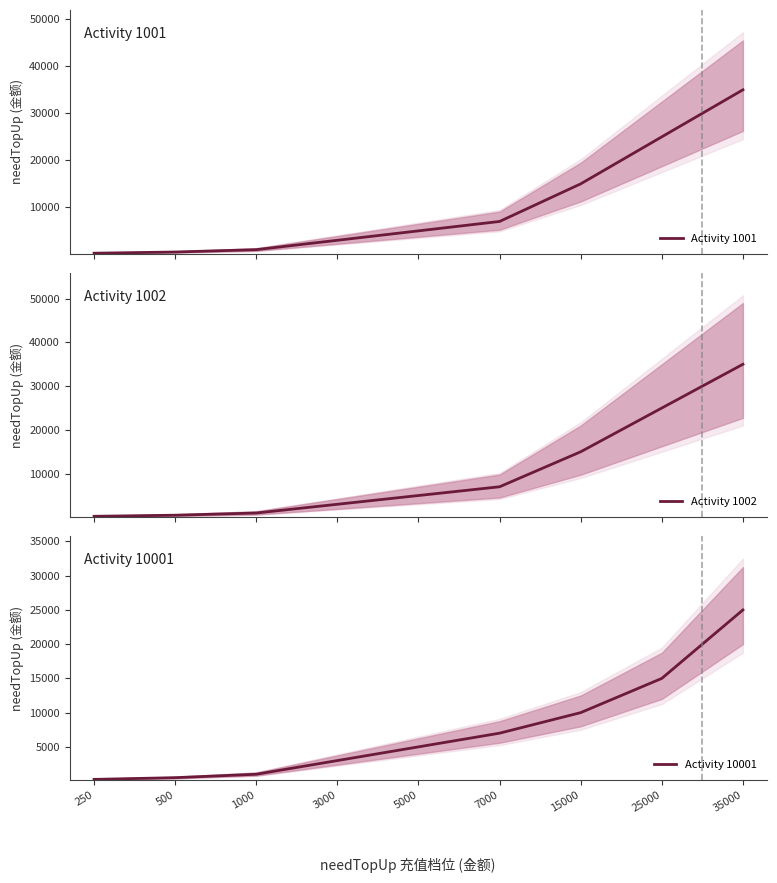

Is this an area chart (filled region under the line)?

No